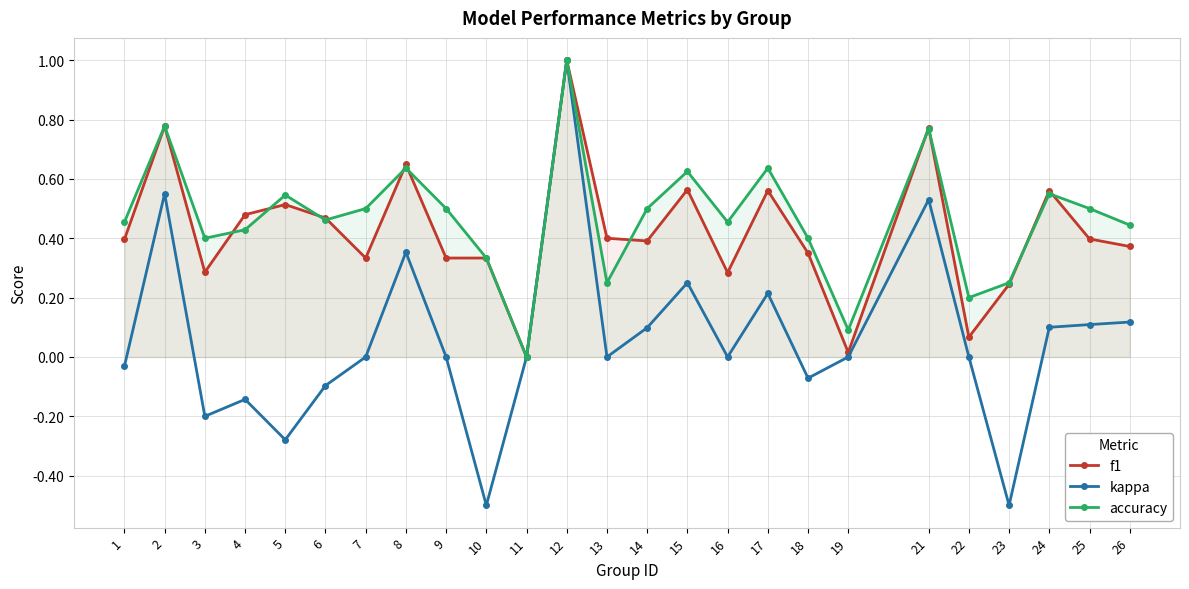

What is the lowest value of the kappa series?

-0.5